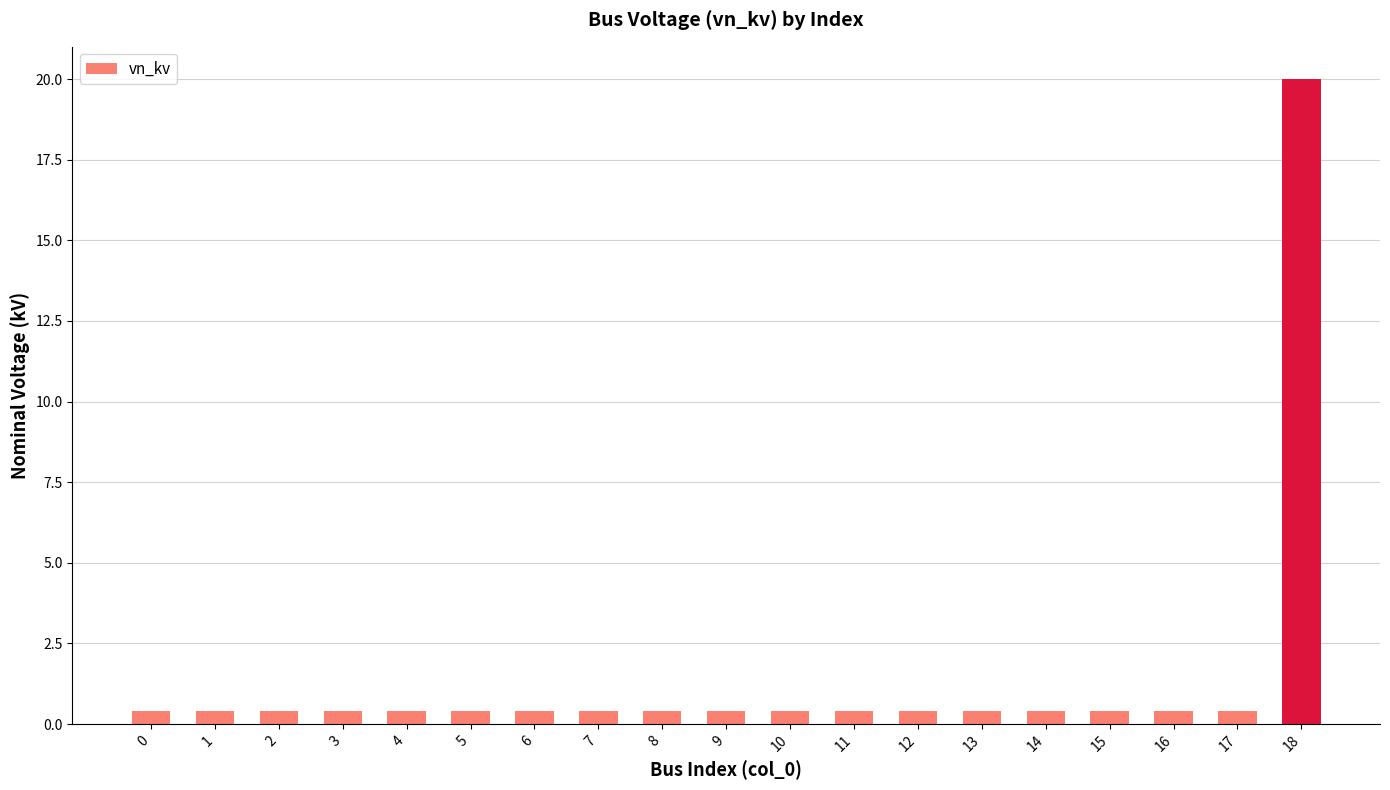

What is the value of the 18th bar from the left?

0.4